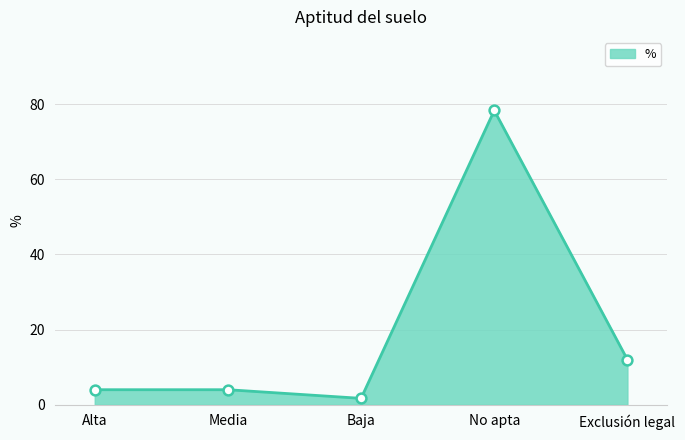

What is the change in value from Media to Exclusión legal?

+8.0